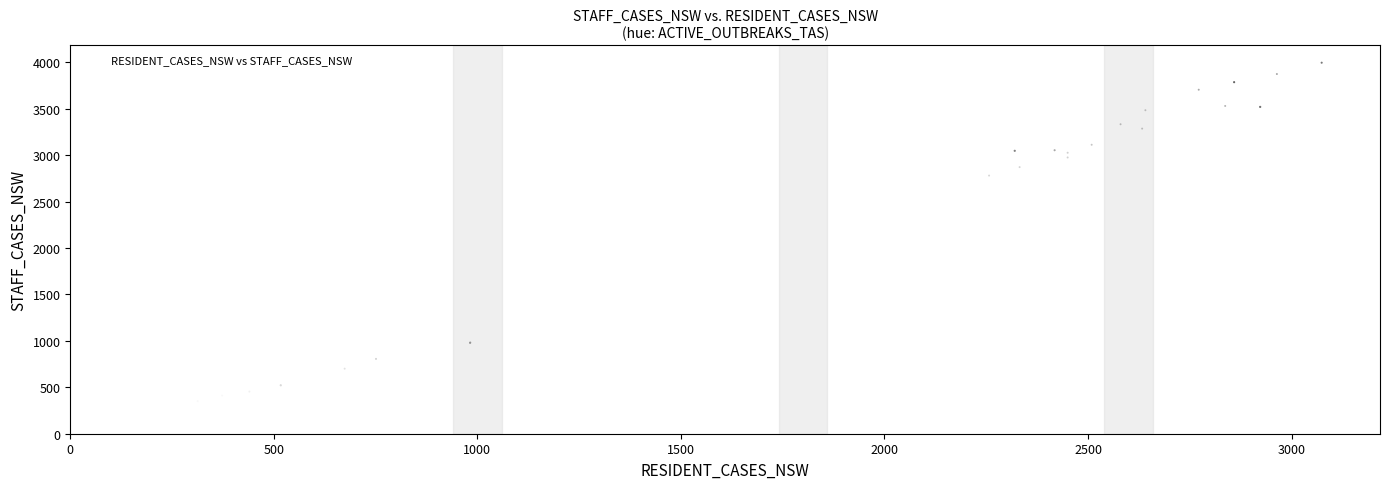

What Y value in the scatter plot is closest to 2113?

2781